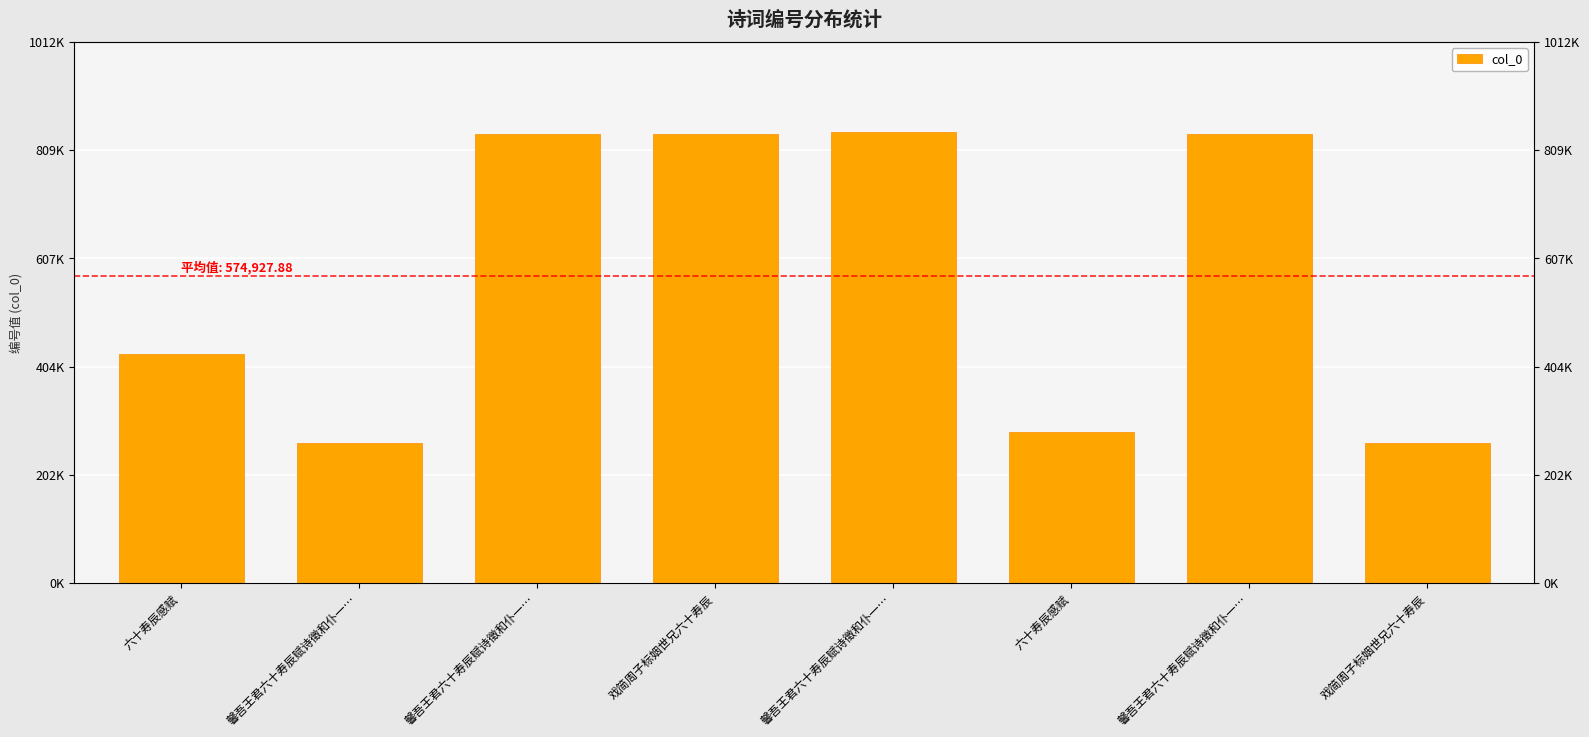

What is the change in value from 六十寿辰感赋 to 戏简周子标姻世兄六十寿辰?

+410878